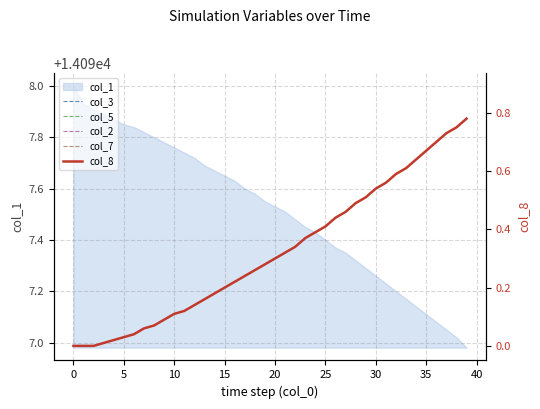

True or false: col_2 and col_5 cross at least once.

False